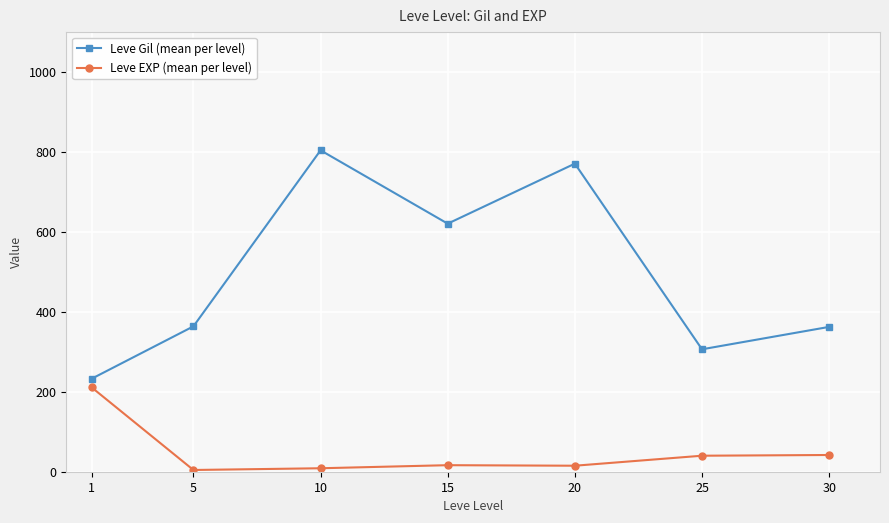

True or false: Leve Gil (mean per level) has more than 0 points higher than both neighbors.

True